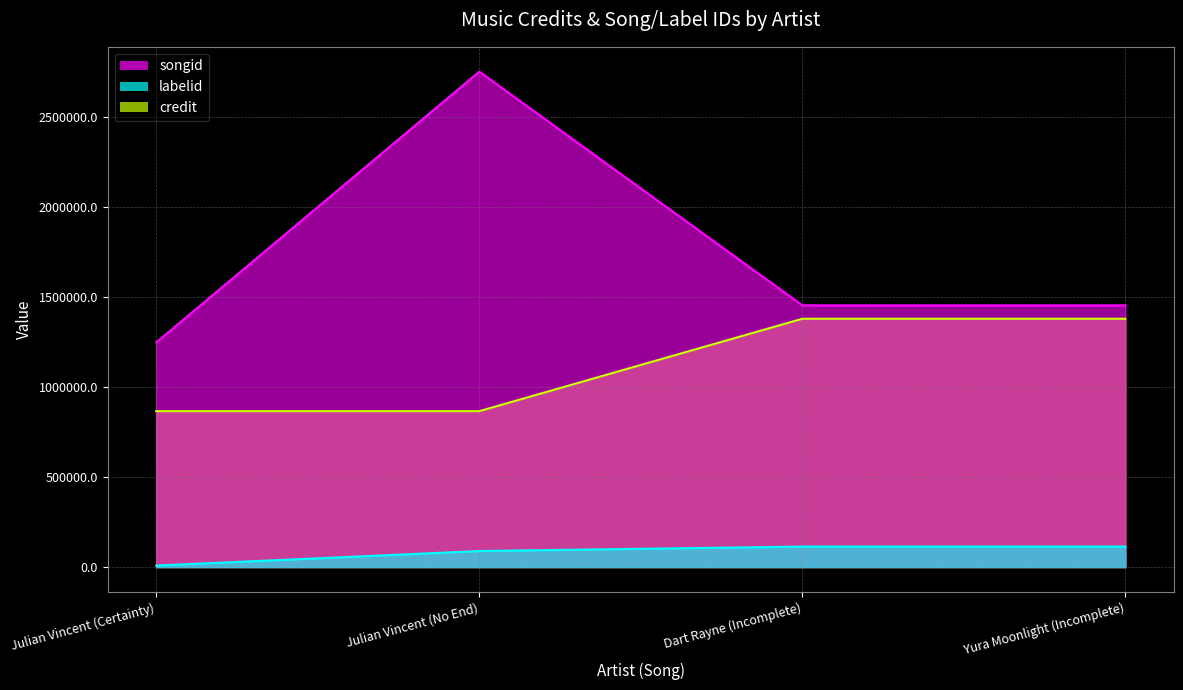

Rank the series by their average value, from lowest to highest.

labelid, credit, songid